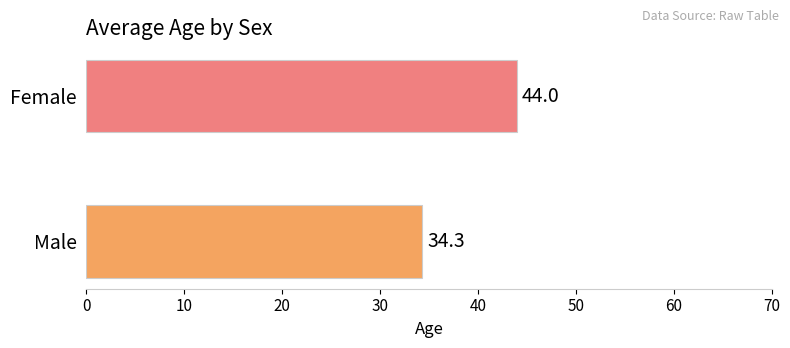

Reading bottom to top, list all the values displayed in this chart.

Male=34.3	Female=44.0